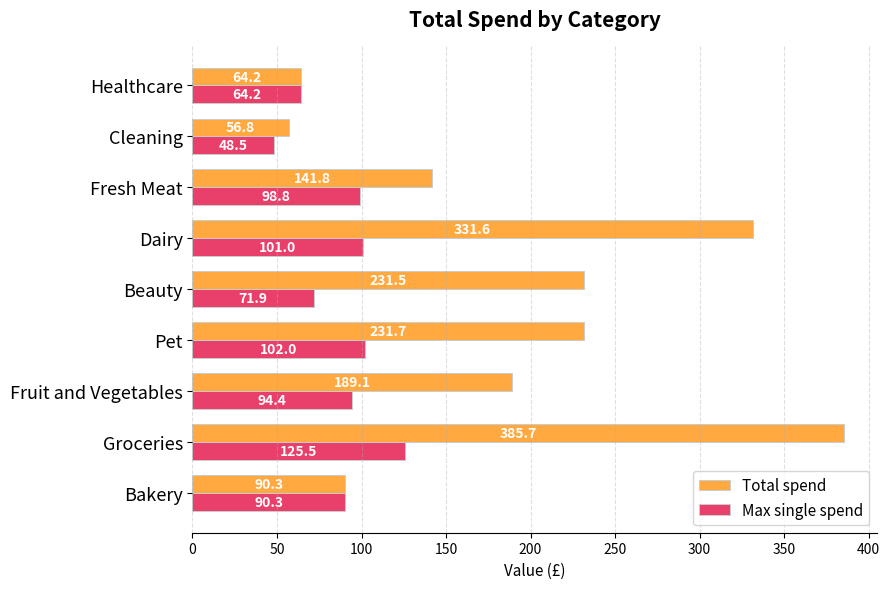

What is the average value of the Max single spend series?

88.5